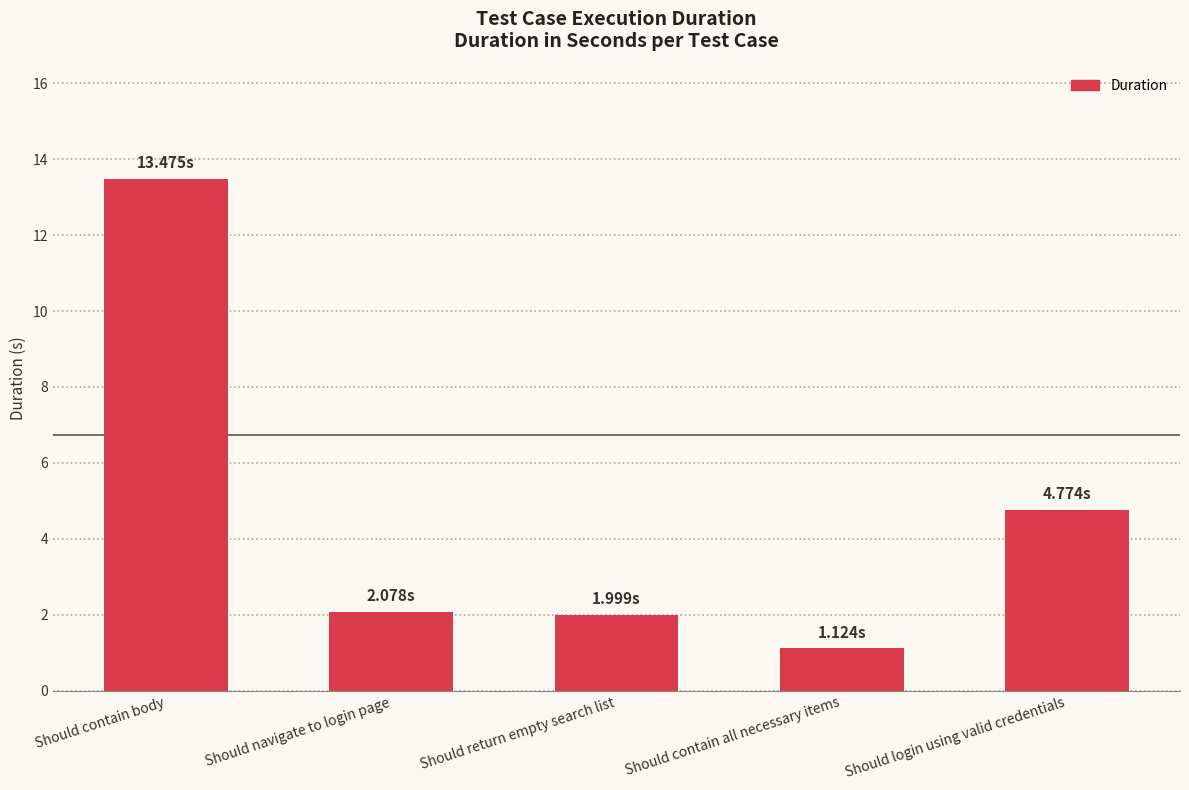

The chart shows a value of 20.7 at Should contain body. True or false?

False